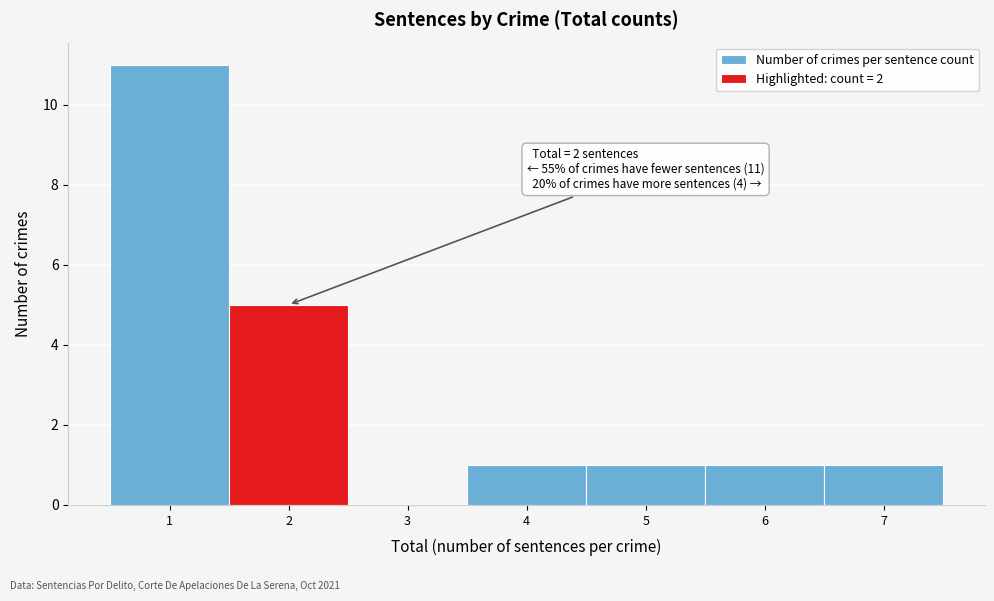

Which range on the x-axis has the tallest bar?

0.5 to 1.5